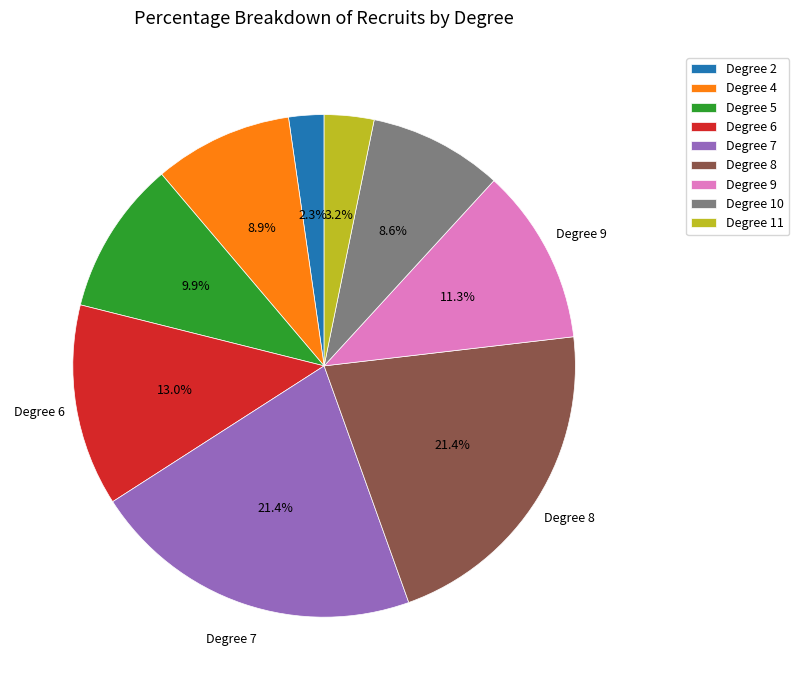

How many segments does this pie chart have?

9